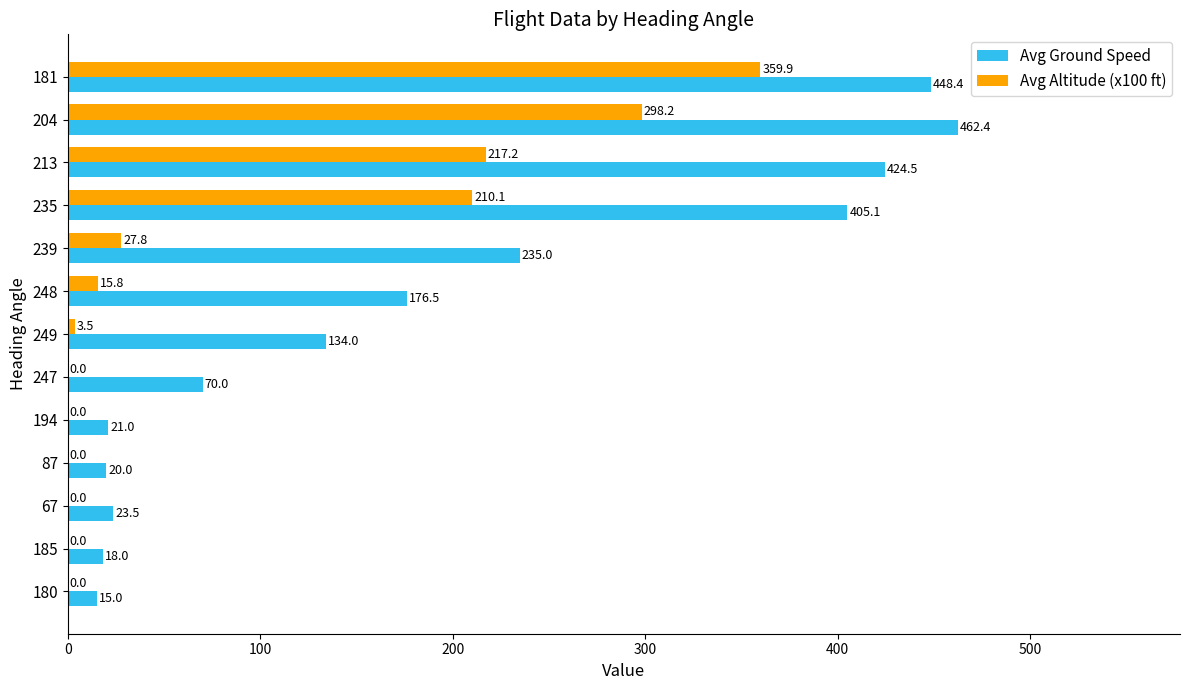

At which label is Avg Ground Speed closest to 238?

239